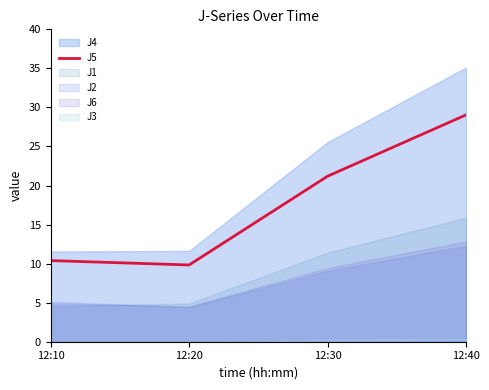

True or false: there are more than 0 points higher than both neighbors.

False